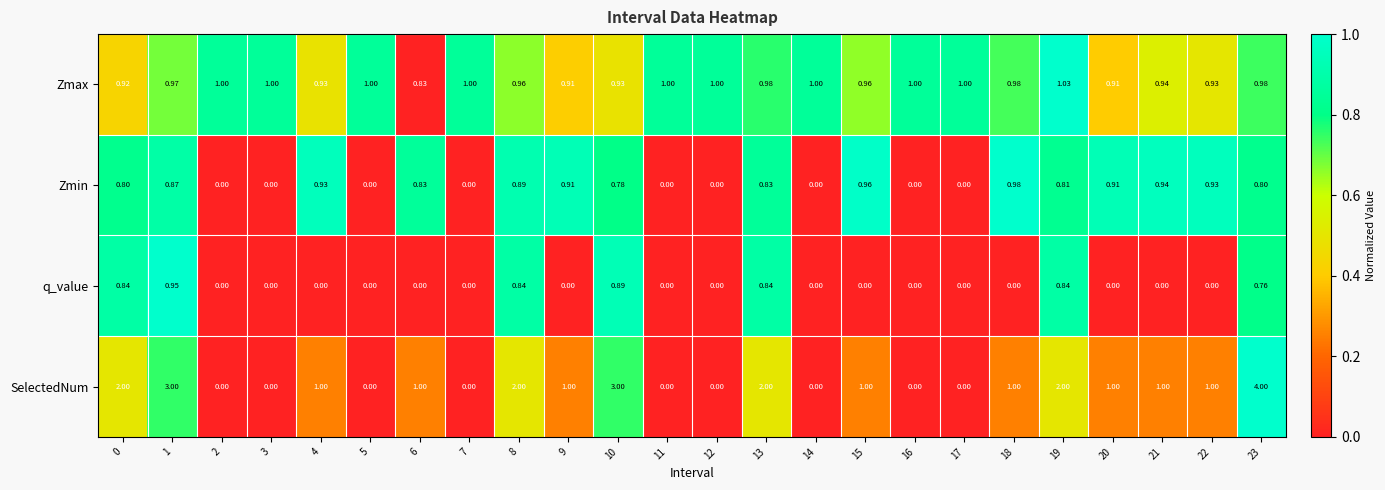

How many categories are shown in the chart?

24